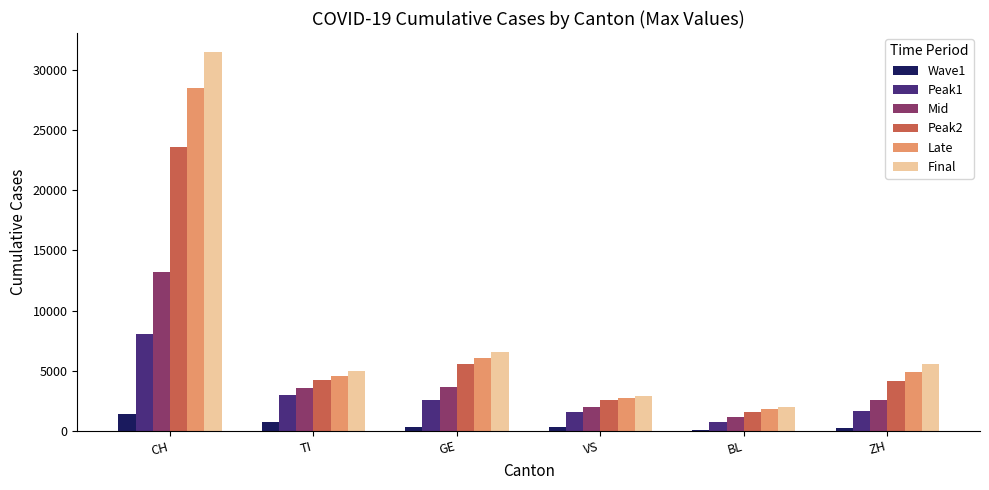

What is the sum of all Late values?

48547